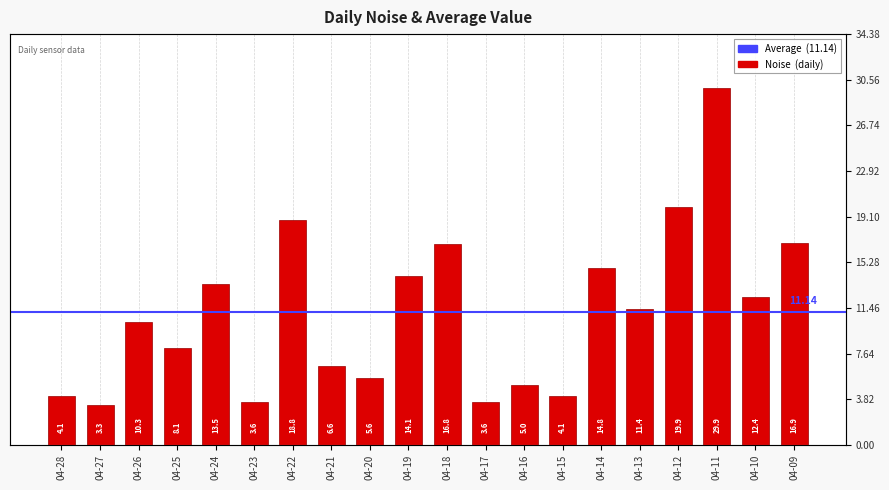

Reading left to right, list all the values displayed in this chart.

4.1	3.3	10.3	8.1	13.5	3.6	18.8	6.6	5.6	14.1	16.8	3.6	5.0	4.1	14.8	11.4	19.9	29.9	12.4	16.9